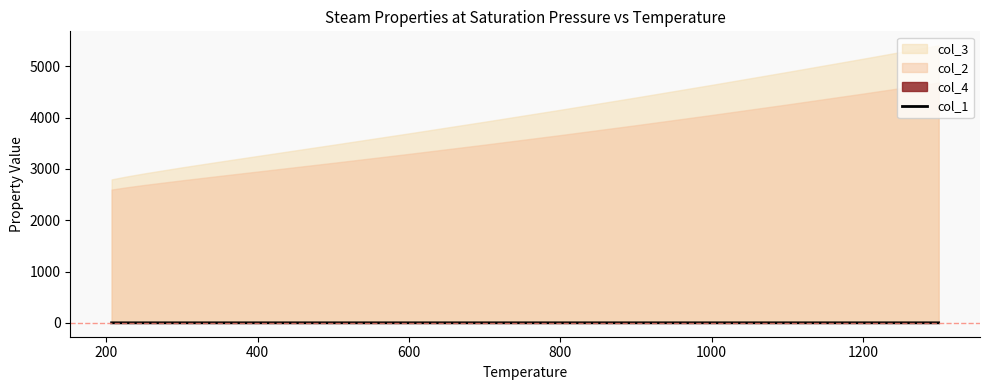

How many lines are shown in the chart?

1